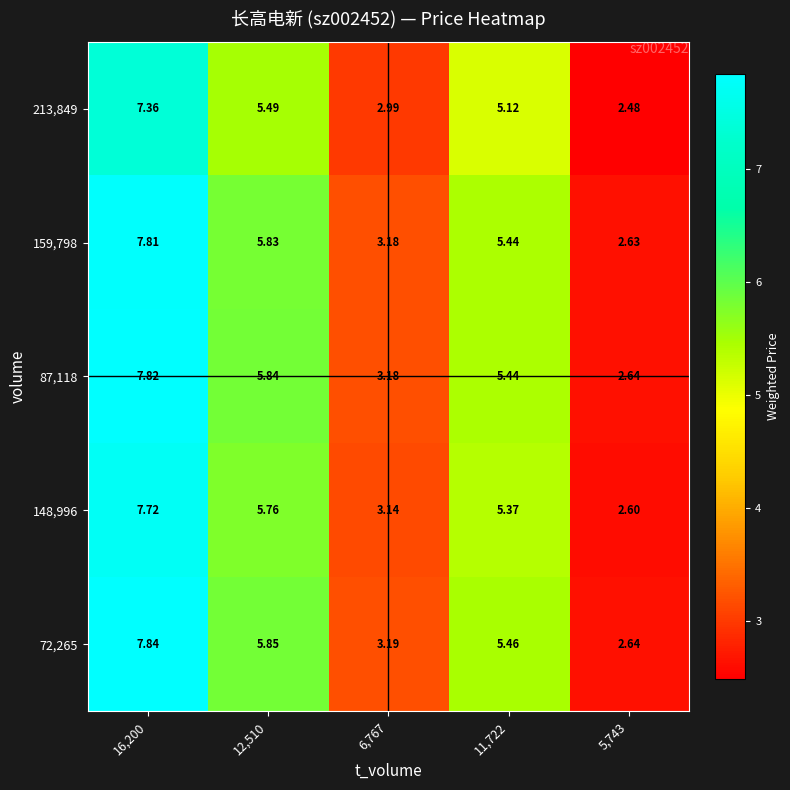

Count the number of data series in this chart.

5